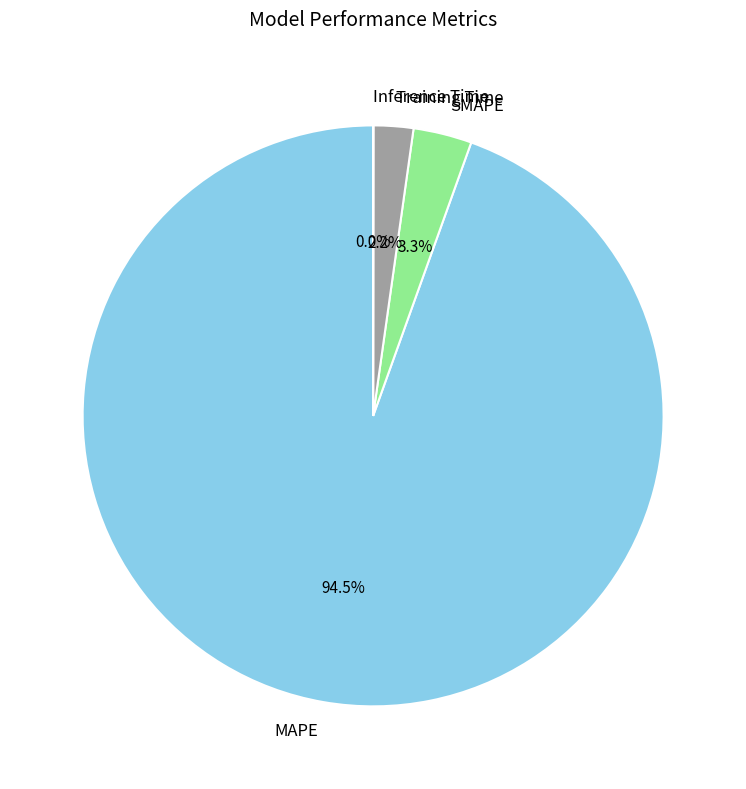

Approximately how many times larger is the value at Training Time compared to SMAPE?

0.7